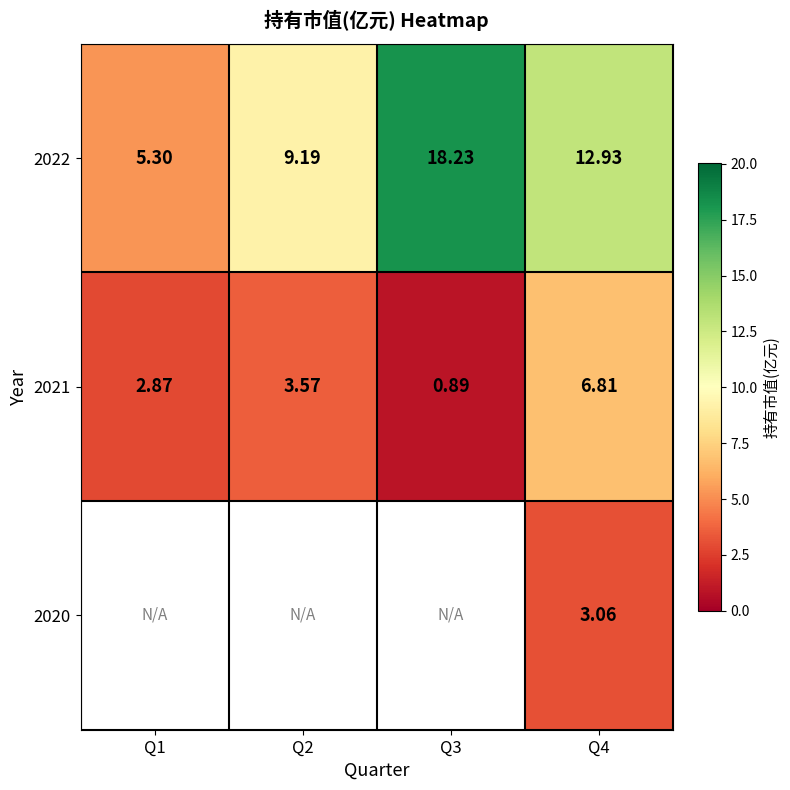

What is the approximate value of 2022 at Q4?

12.9